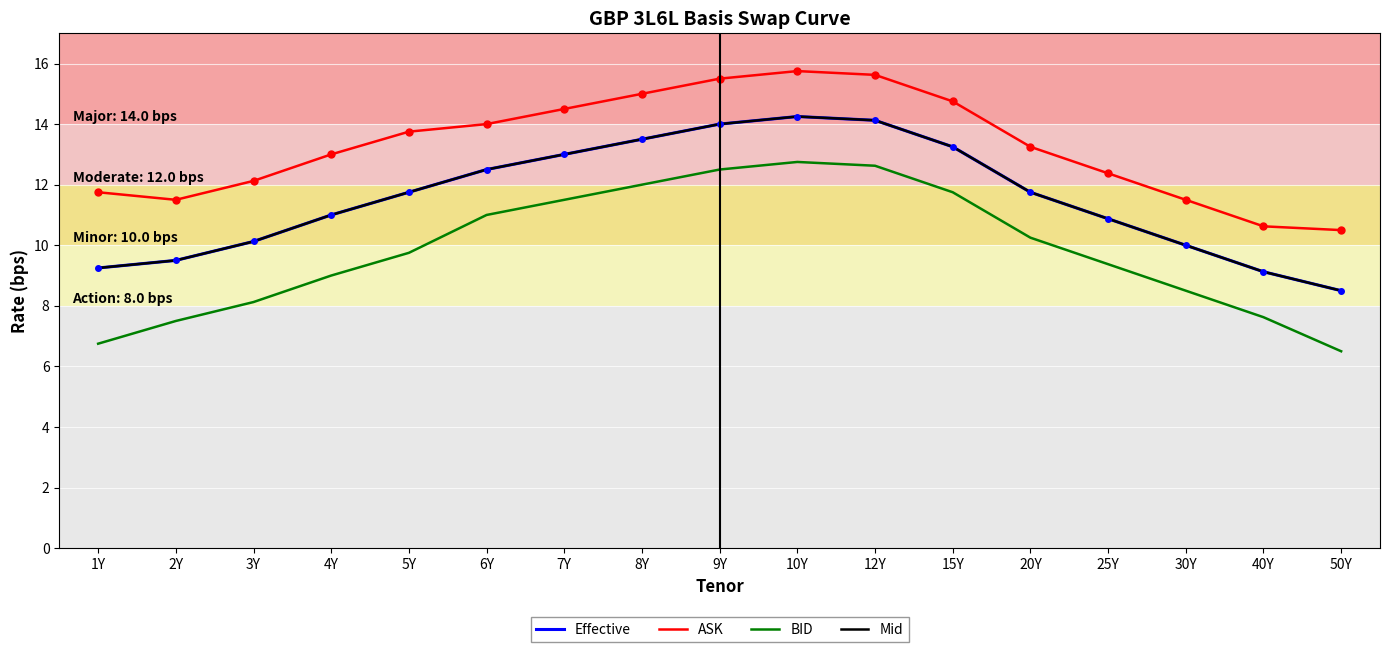

Where is BID nearest to the value 9?

4Y